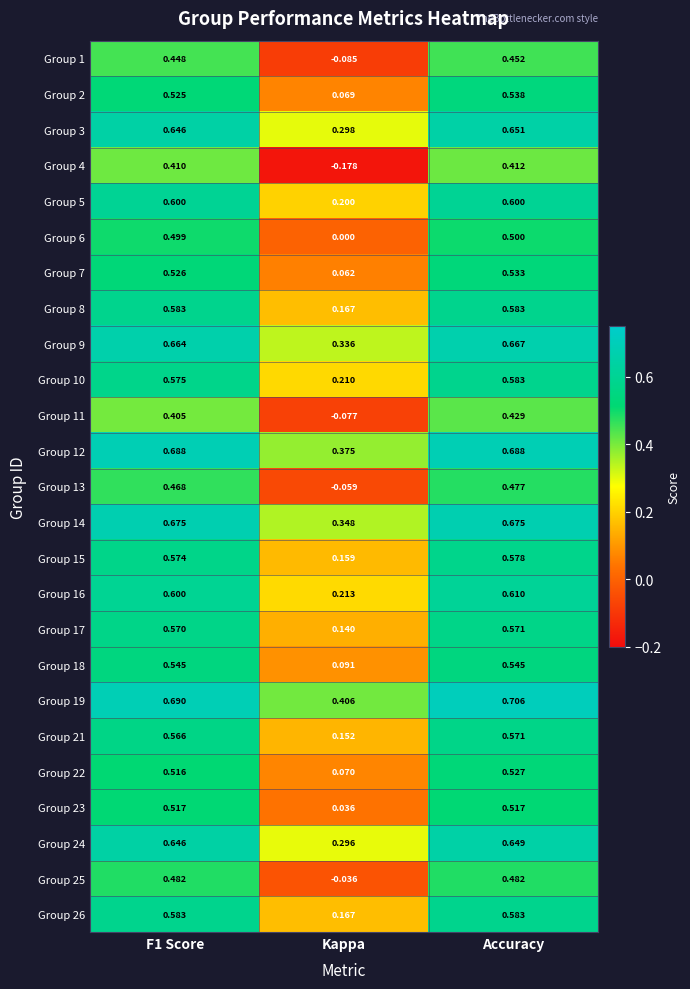

Is the value of Group 12 at Kappa greater than the value of Group 3 at Accuracy?

No